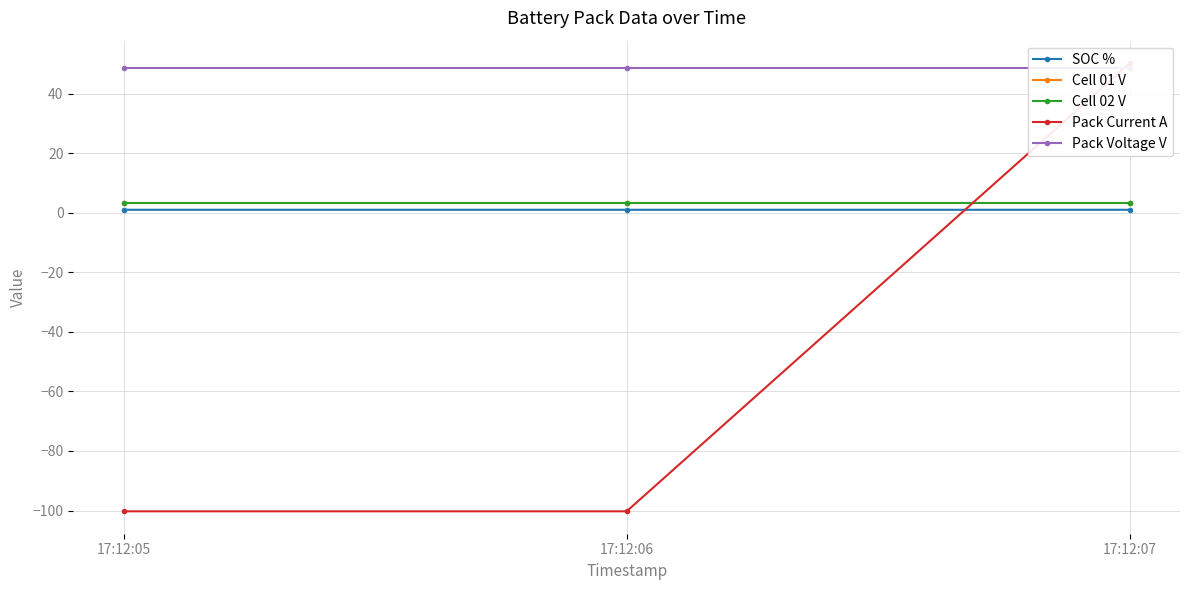

What is the value of the Pack Current A point at the 3rd from the left?

50.3